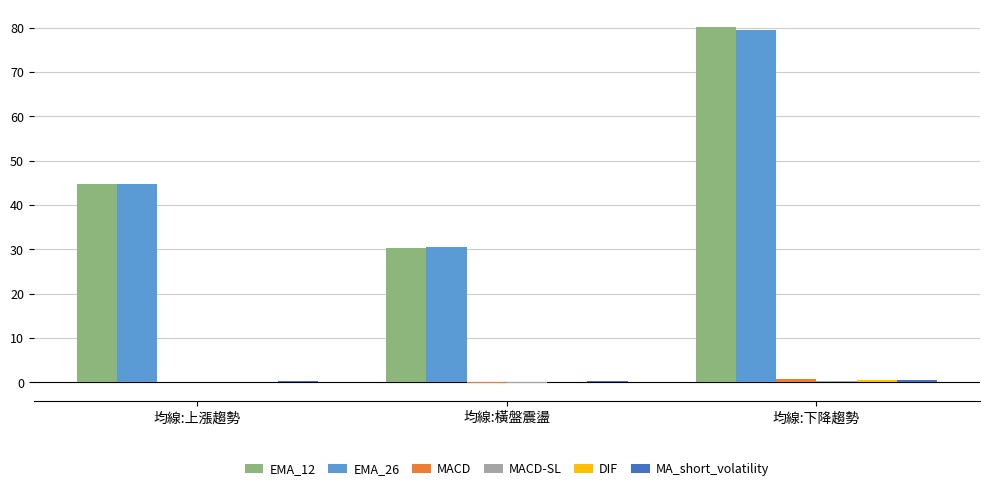

Where is EMA_26 nearest to the value 54?

均線:上漲趨勢